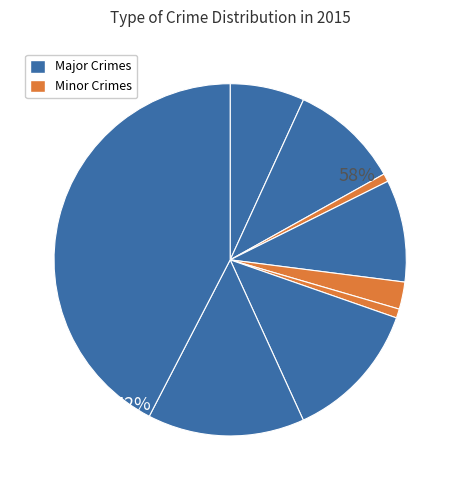

To the nearest percent, what is the combined percentage of Aggravated Assault and Criminal Sexual Assault?

9%